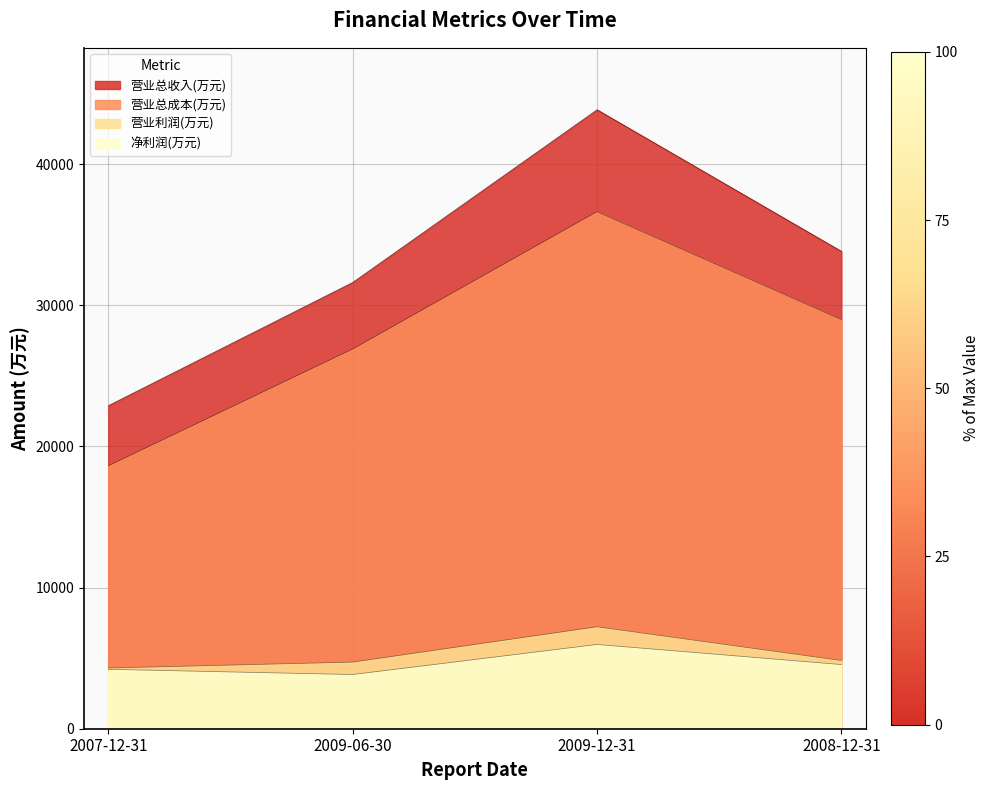

The value of 净利润(万元) at 2007-12-31 is 7085. True or false?

False